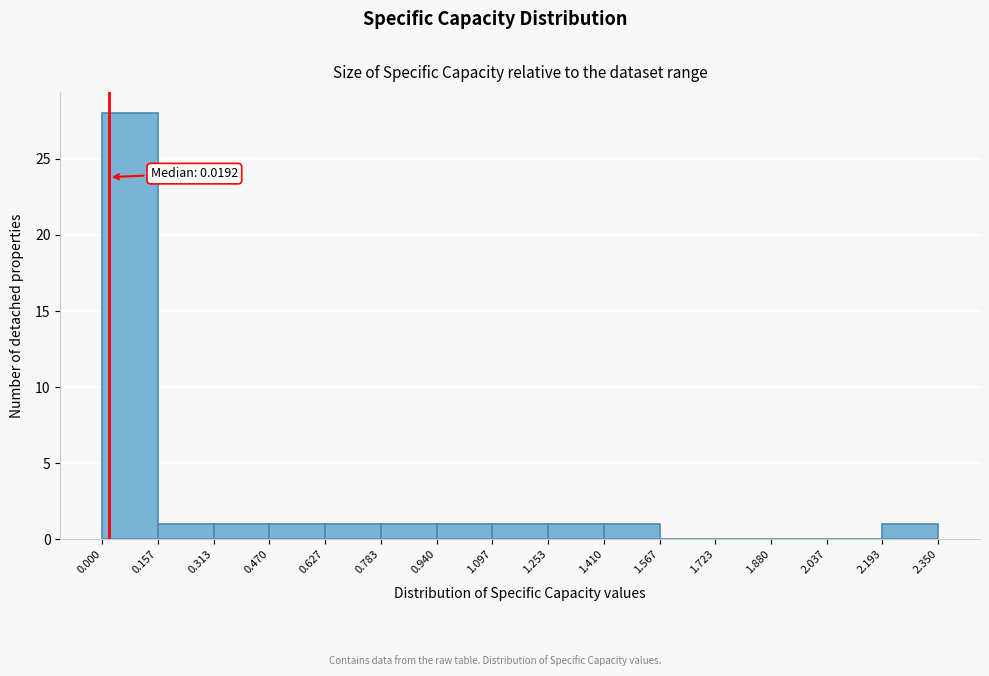

Which range on the x-axis has the tallest bar?

0.000 to 0.157